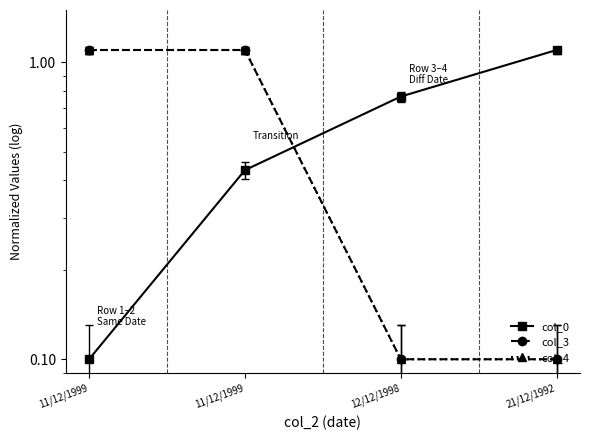

Reading left to right, what are all the values shown in this chart?

col_0: 11/12/1999=0.1	11/12/1999=0.4	12/12/1998=0.8	21/12/1992=1.1
col_3: 11/12/1999=1.1	11/12/1999=1.1	12/12/1998=0.1	21/12/1992=0.1
col_4: 11/12/1999=1.1	11/12/1999=1.1	12/12/1998=0.1	21/12/1992=0.1